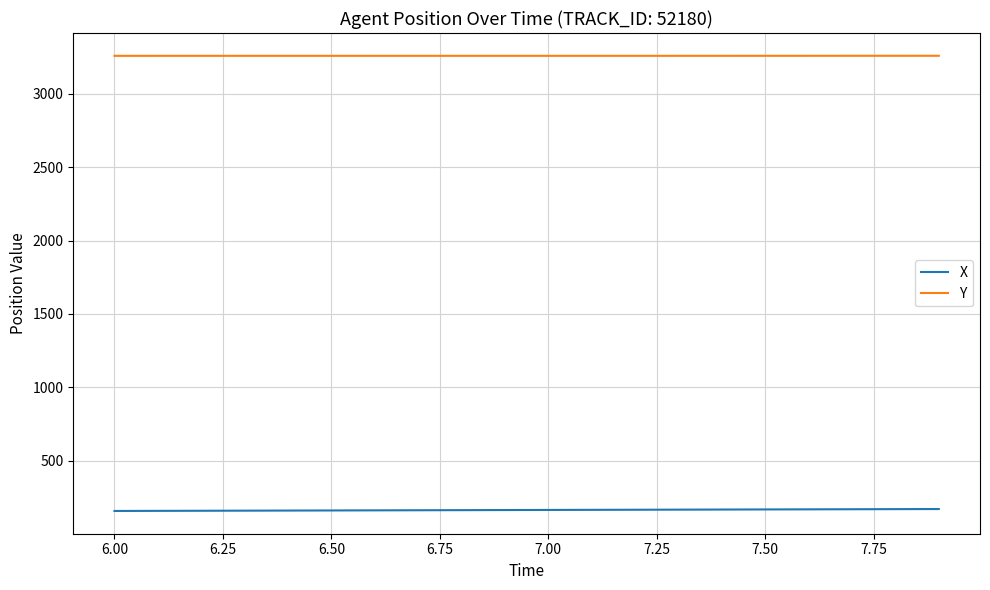

How many lines are shown in the chart?

2